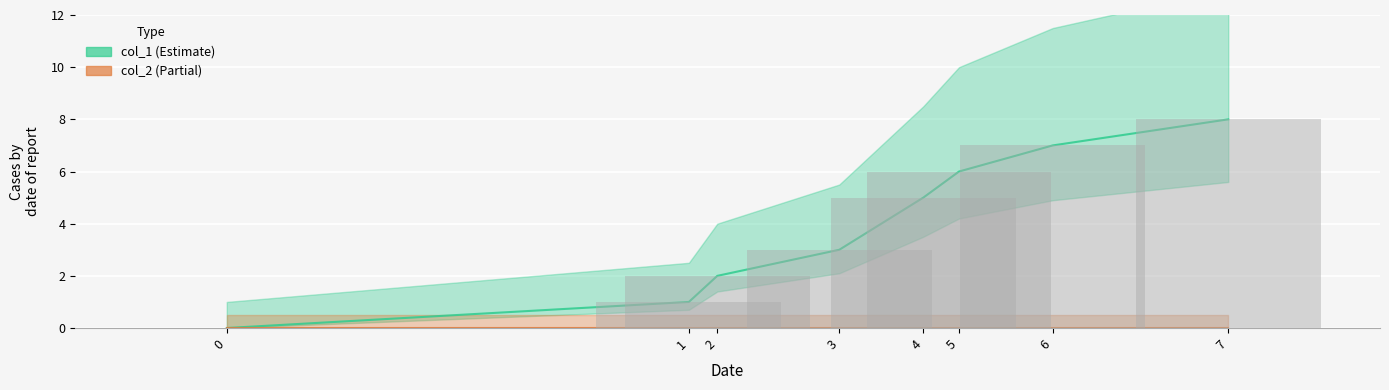

What is the difference between the highest and lowest values at 3?

3